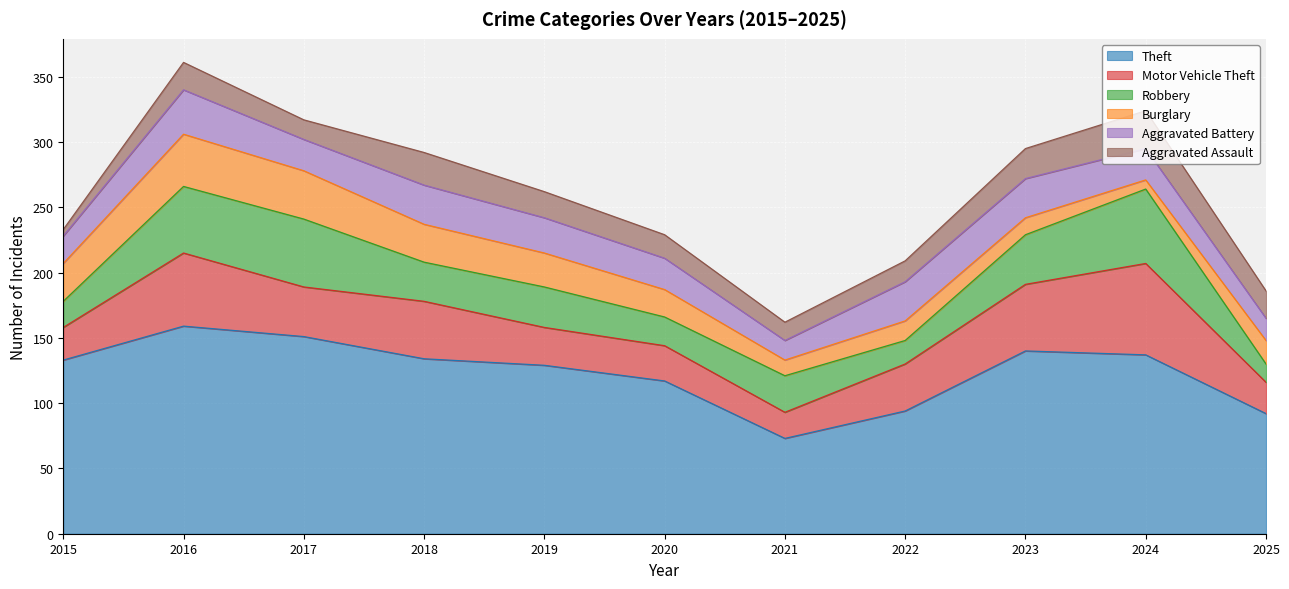

At which label is Theft closest to 116?

2020